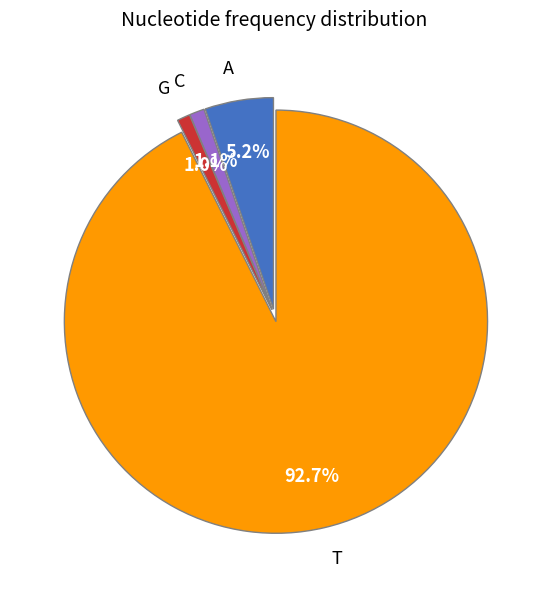

Does T account for over 50% of the chart?

Yes